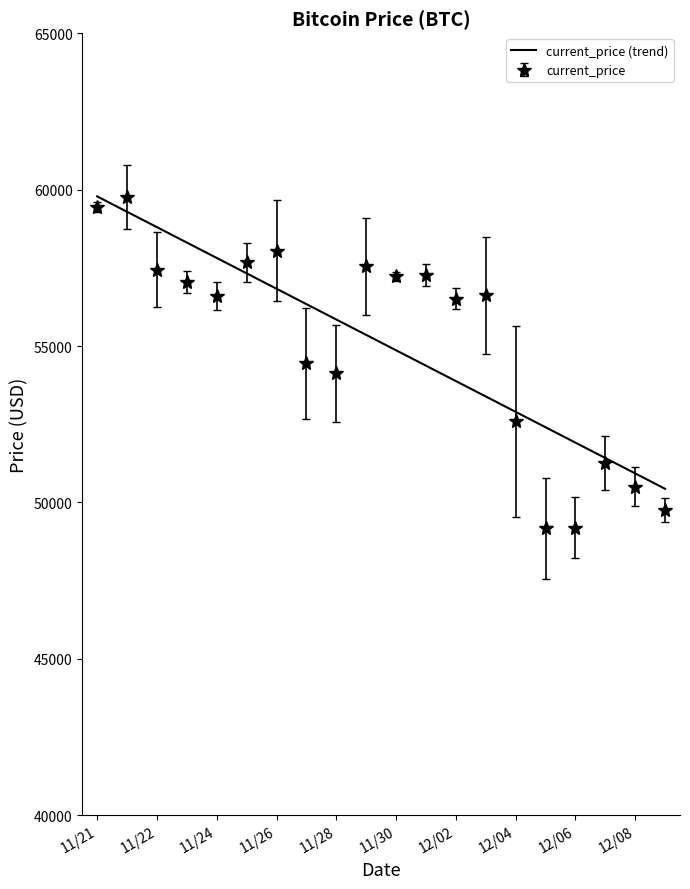

What is the greatest value displayed?

59783.0